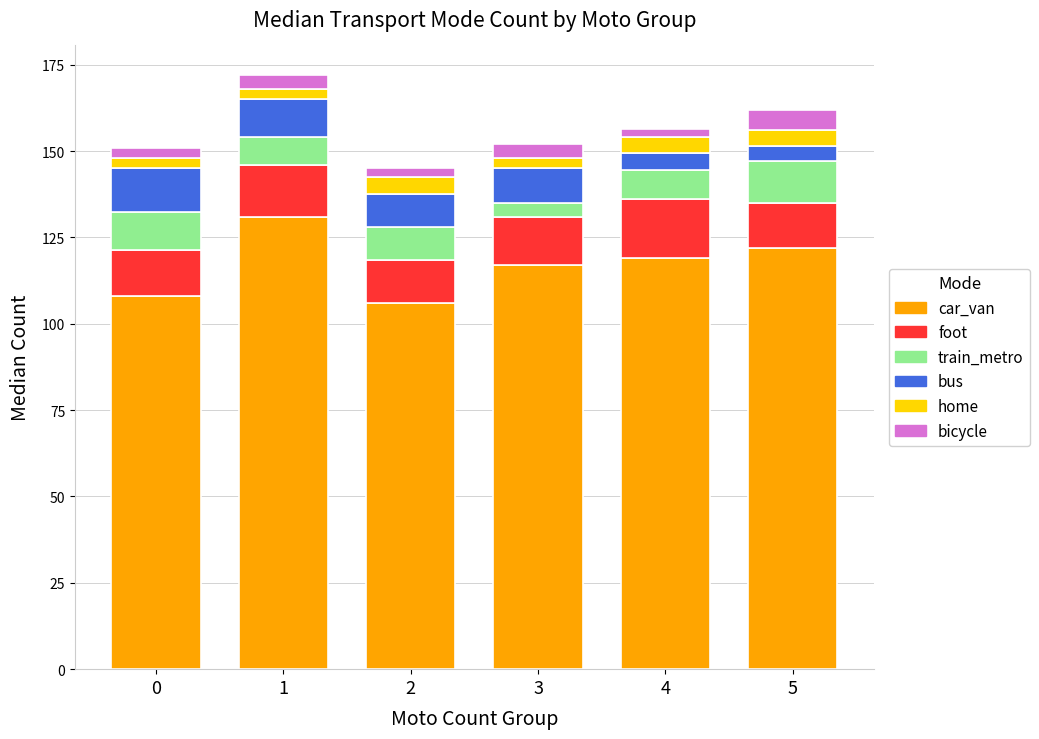

What is the maximum value for car_van?

131.0